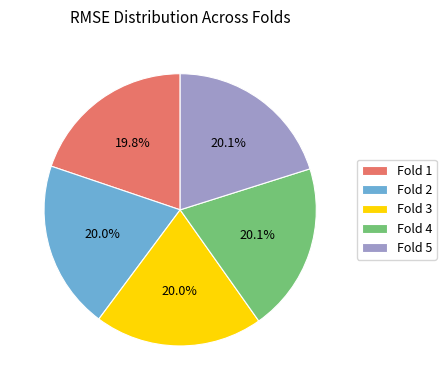

Is there a majority slice in this chart?

No